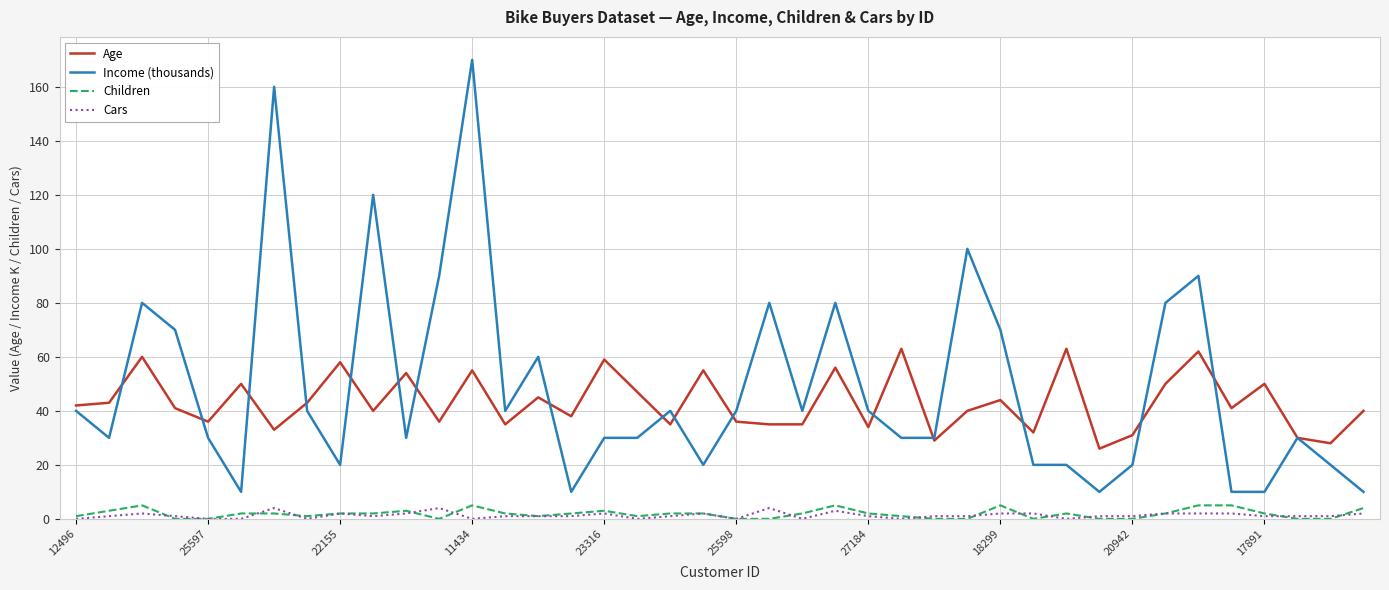

What is the maximum value shown in the chart?

170